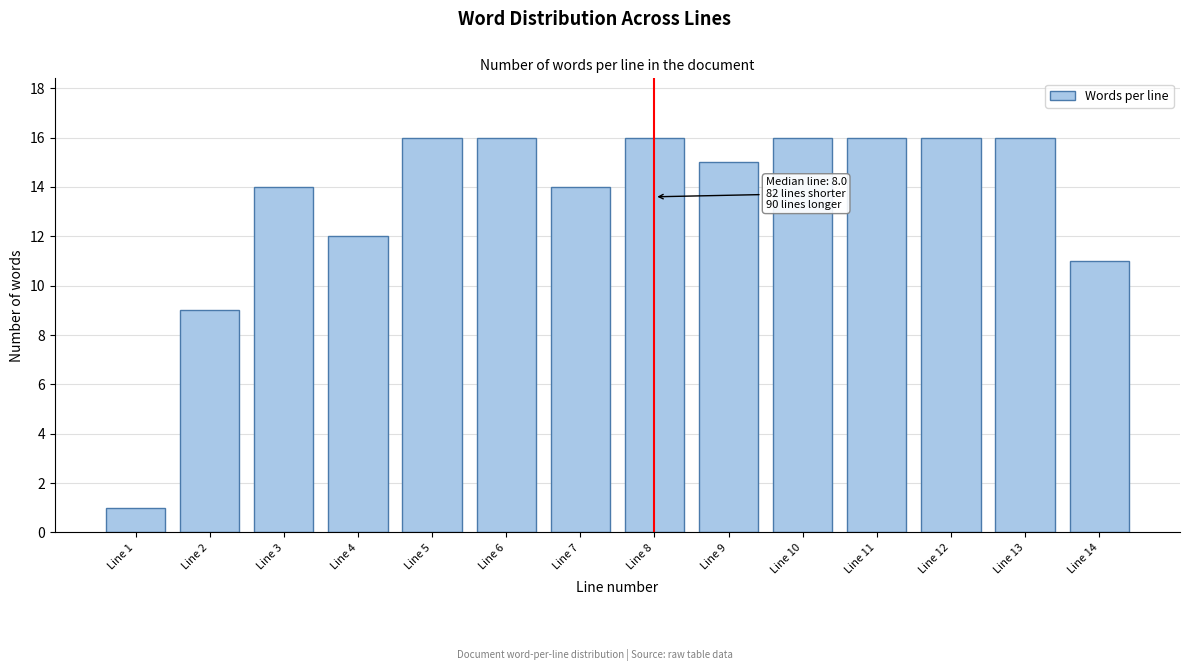

Reading left to right, extract all data points from this chart.

Line 1=1	Line 2=9	Line 3=14	Line 4=12	Line 5=16	Line 6=16	Line 7=14	Line 8=16	Line 9=15	Line 10=16	Line 11=16	Line 12=16	Line 13=16	Line 14=11